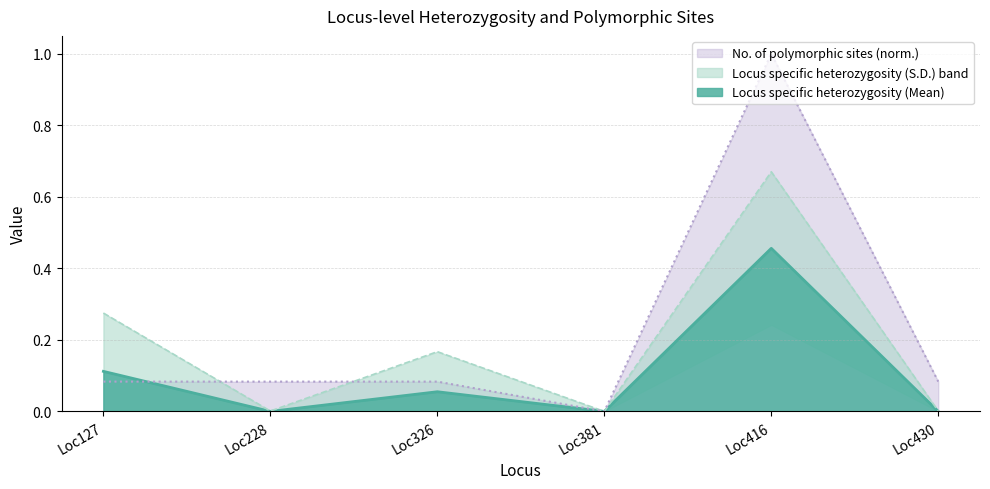

The value of No. of polymorphic sites at Loc430 is 0.1. True or false?

False